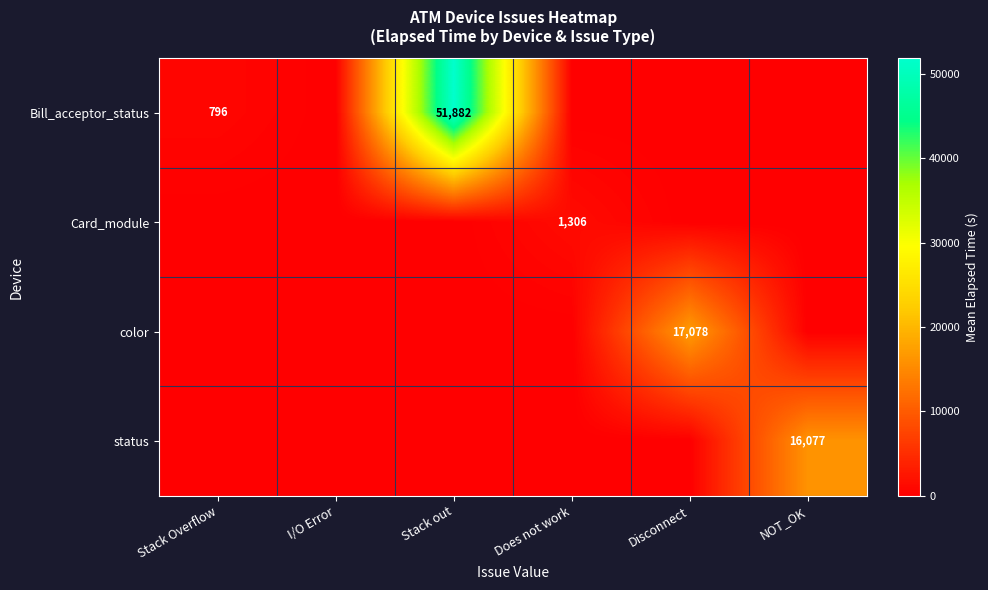

Is it true that Bill_acceptor_status equals 216 at Stack Overflow?

False